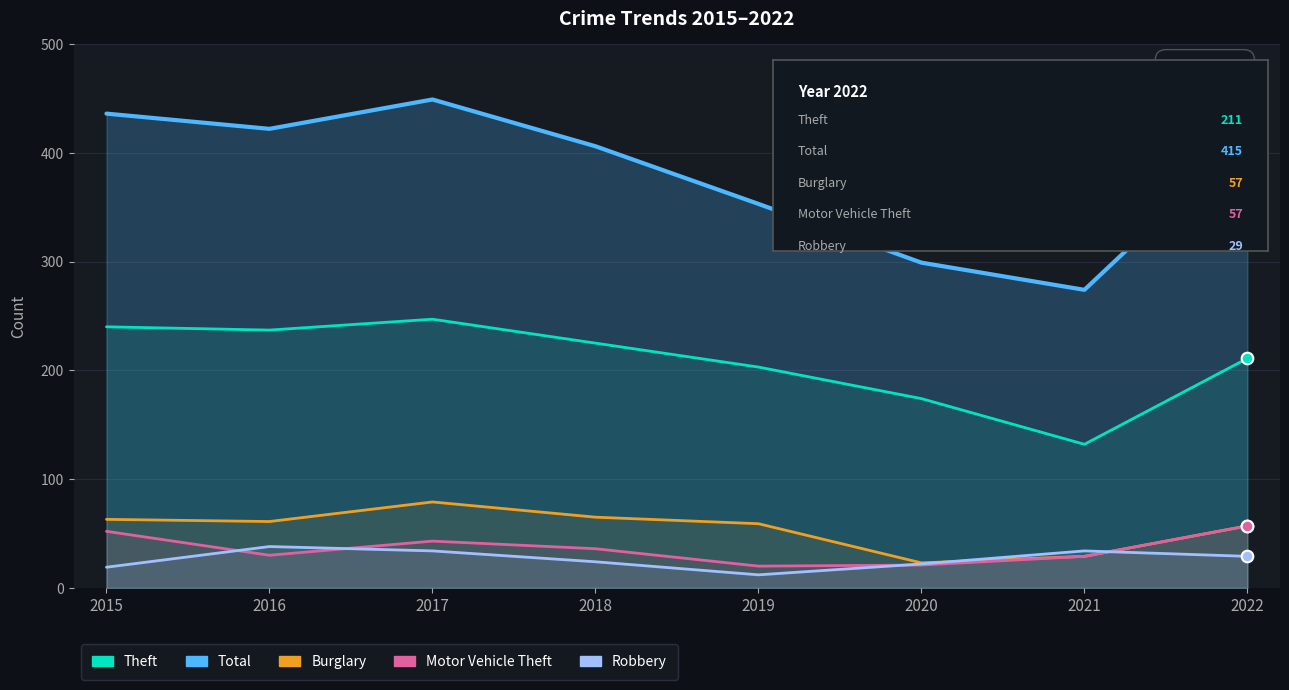

What is the total value across all series at 2021?

498